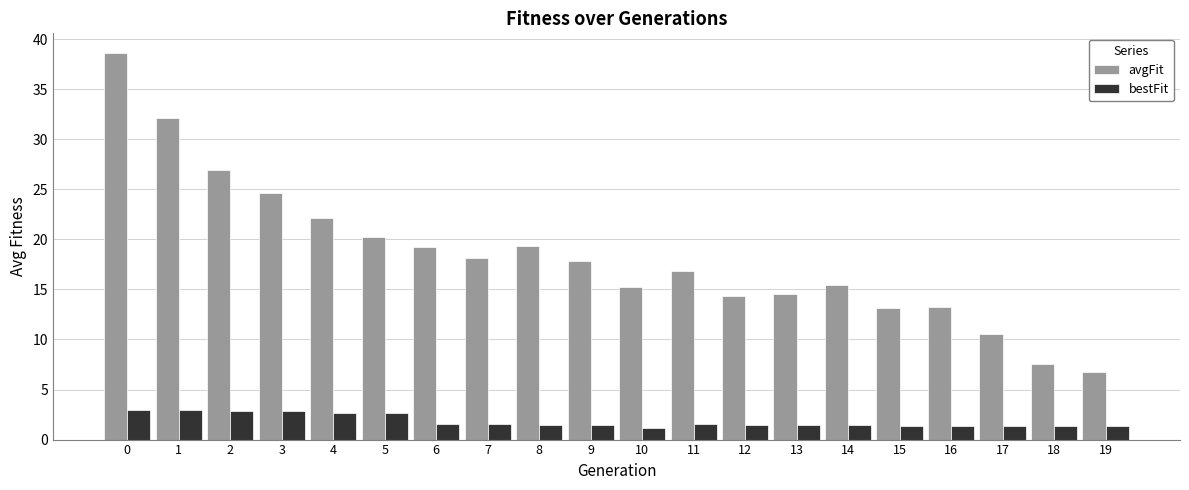

The value of bestFit at 15 is 1.4. True or false?

True